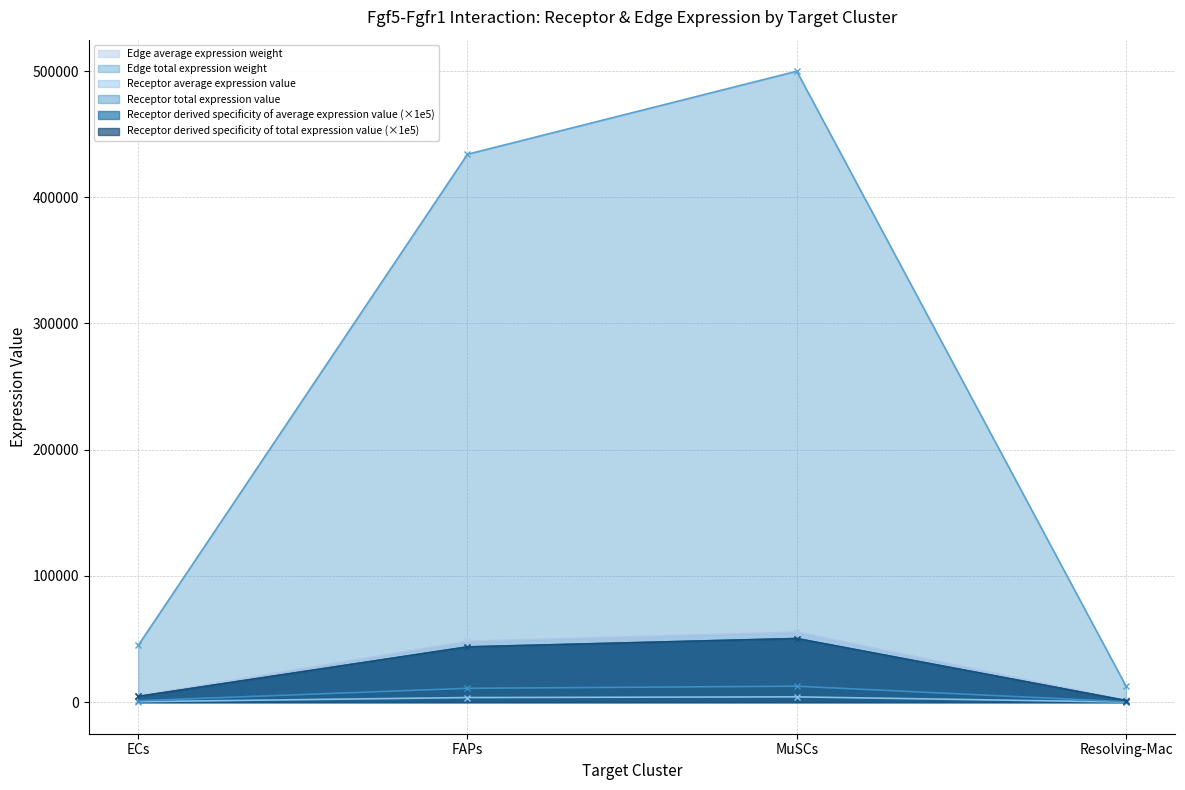

What is the value of the Receptor derived specificity of total expression value point at the 4th from the left?

1284.7